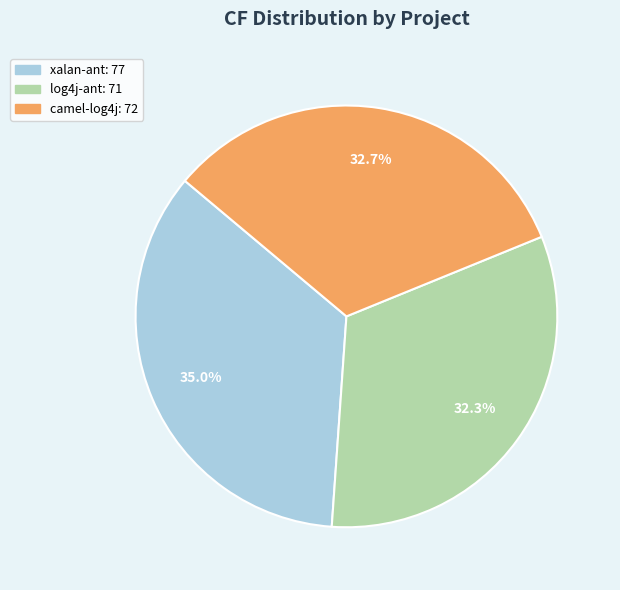

How many segments does this pie chart have?

3